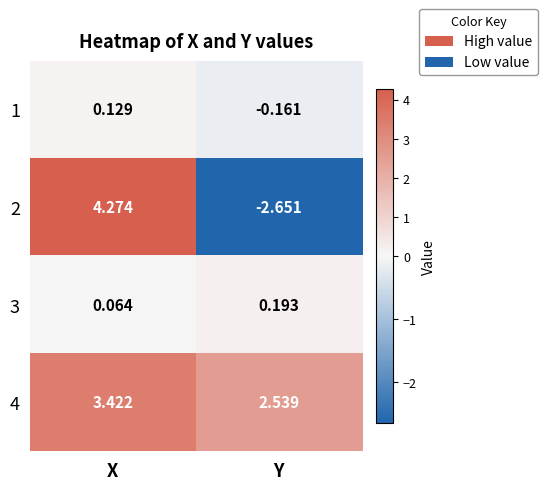

At which label does 1 reach its peak?

X